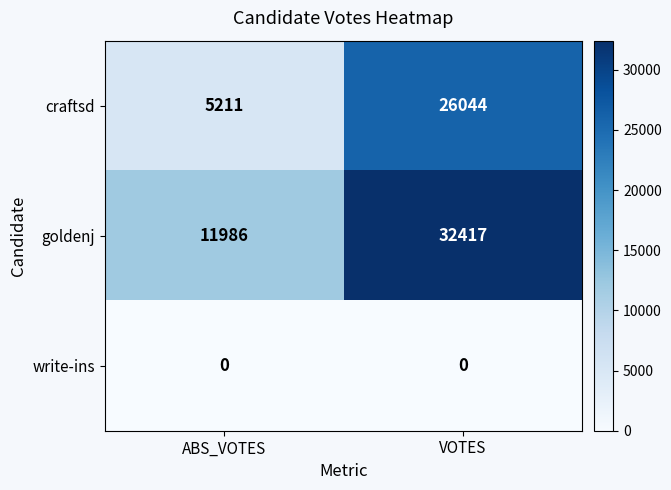

At how many categories does at least one series exceed 13274?

1